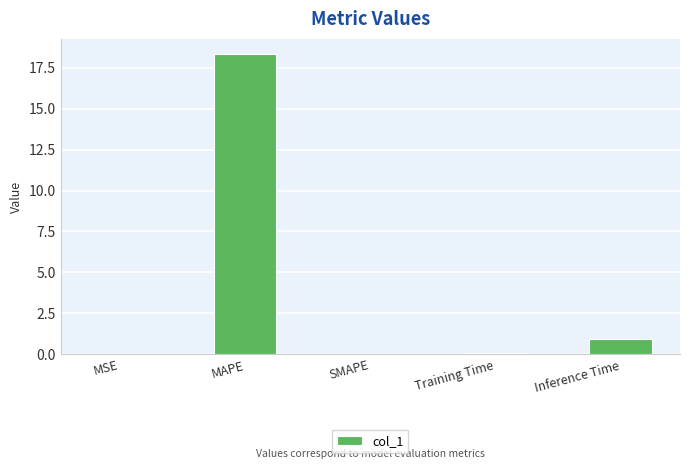

What is the sum of all values?

19.4